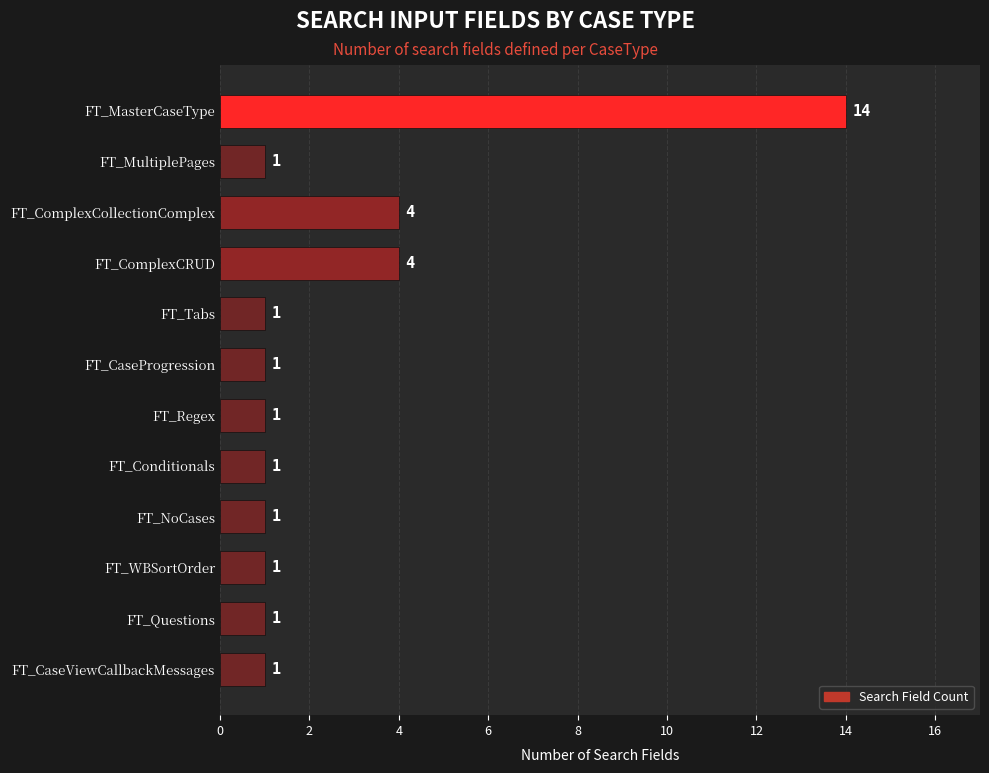

Does the chart contain any negative values?

No